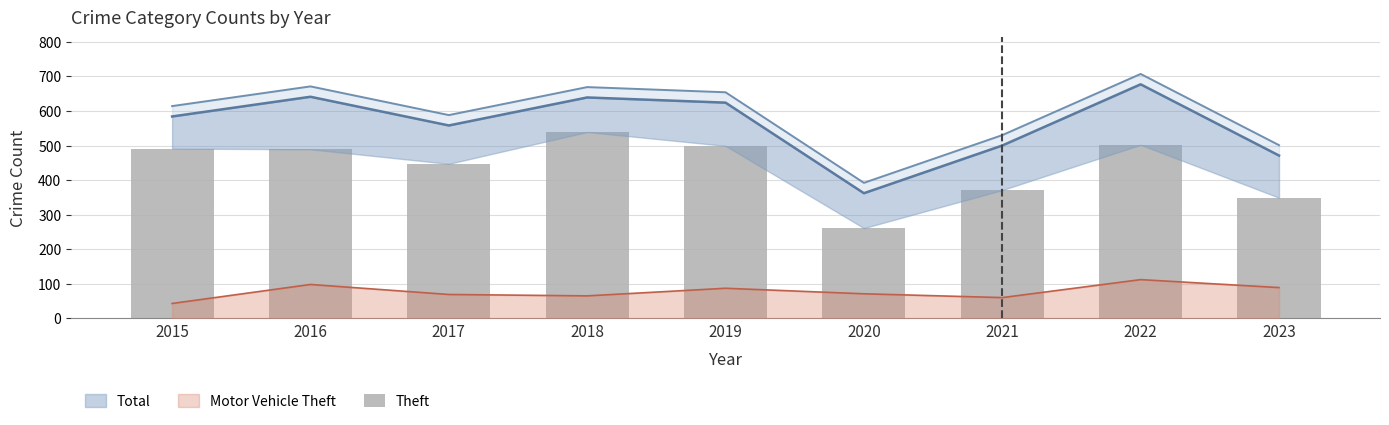

The chart shows a value of 502 at 2022. True or false?

True